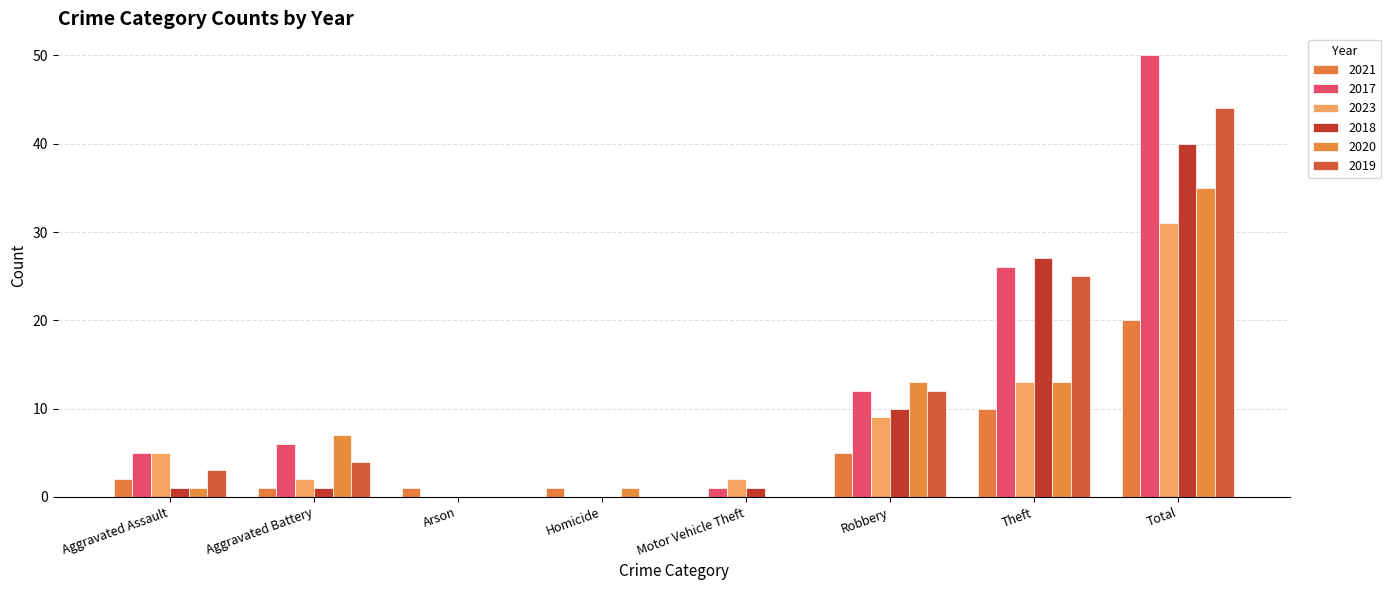

Which series has the widest spread of values?

2017